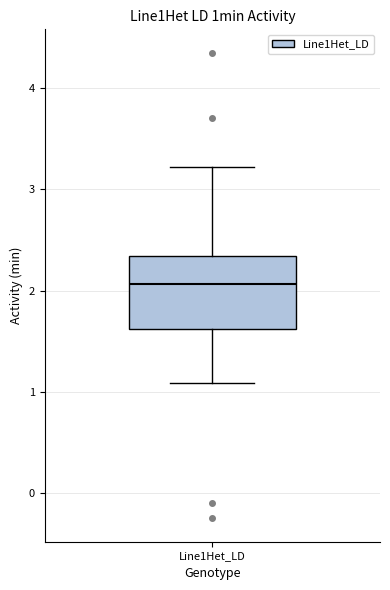

Where is the lower edge of the box for Line1Het_LD on the y-axis? The values are not printed on the chart, so give them approximately, as read against the axis.

1.6